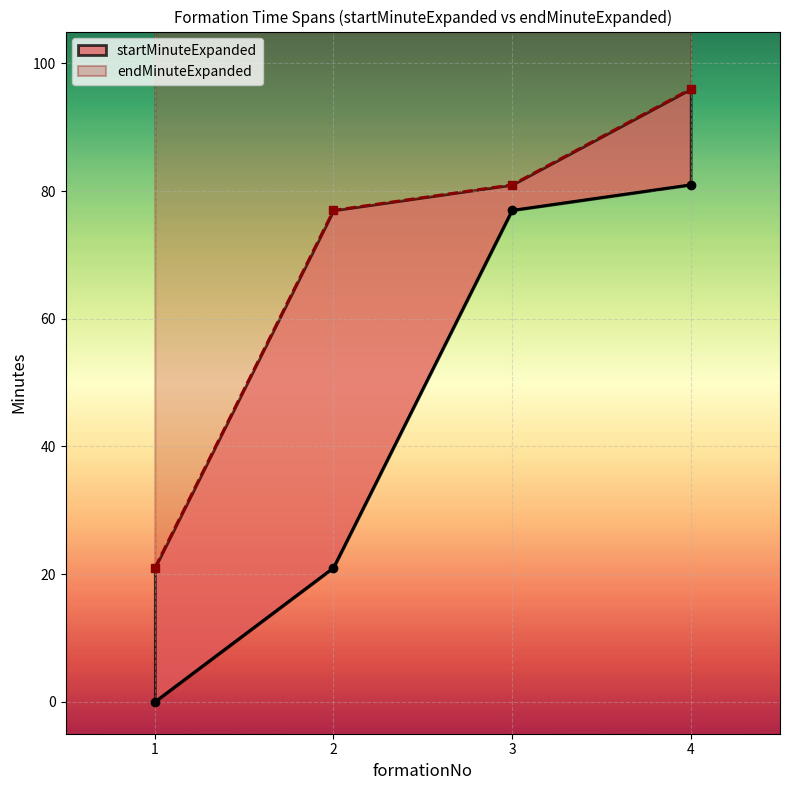

How many positive values does the startMinuteExpanded series have?

3